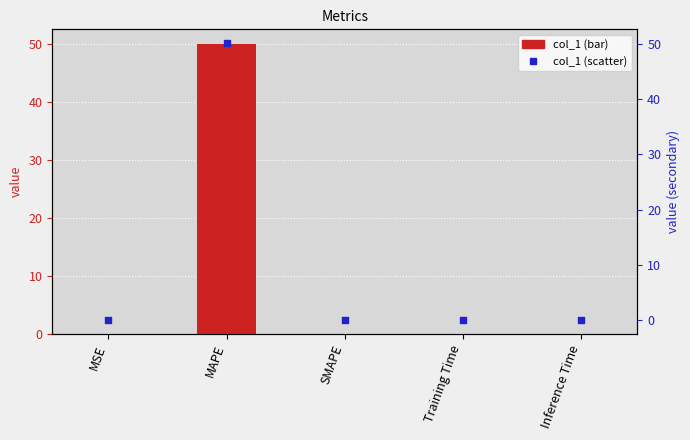

Which series has the widest spread of Y values?

col_1